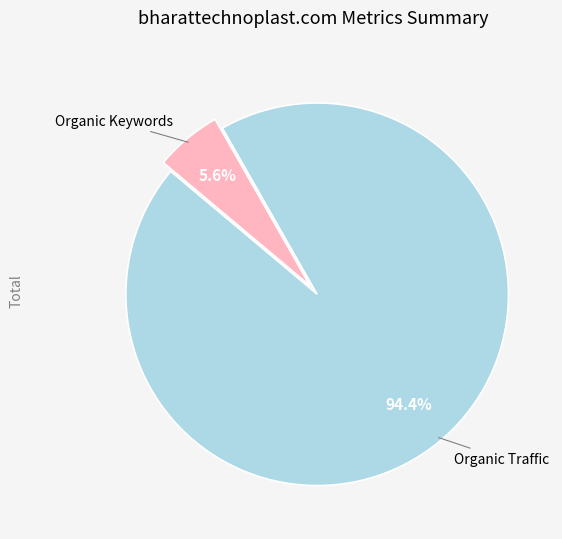

To the nearest percent, what is the difference between the largest and smallest slice percentages?

89%